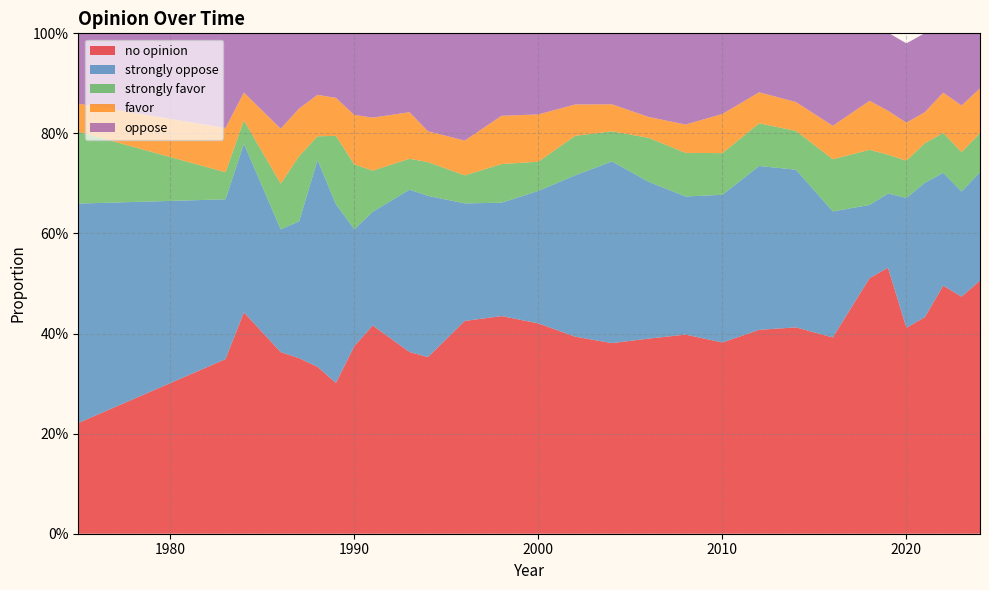

Reading right to left, what are all the values shown in this chart?

no opinion: 0.5	0.5	0.5	0.4	0.4	0.5	0.5	0.4	0.4	0.4	0.4	0.4	0.4	0.4	0.4	0.4	0.4	0.4	0.4	0.4	0.4	0.4	0.3	0.3	0.4	0.4	0.4	0.3	0.2
strongly oppose: 0.2	0.2	0.2	0.3	0.3	0.1	0.1	0.3	0.3	0.3	0.3	0.3	0.3	0.4	0.3	0.3	0.2	0.2	0.3	0.3	0.2	0.2	0.4	0.4	0.3	0.2	0.3	0.3	0.4
strongly favor: 0.1	0.1	0.1	0.1	0.1	0.1	0.1	0.1	0.1	0.1	0.1	0.1	0.1	0.1	0.1	0.1	0.1	0.1	0.1	0.1	0.1	0.1	0.1	0.0	0.1	0.1	0.0	0.1	0.1
favor: 0.1	0.1	0.1	0.1	0.1	0.1	0.1	0.1	0.1	0.1	0.1	0.1	0.0	0.1	0.1	0.1	0.1	0.1	0.1	0.1	0.1	0.1	0.1	0.1	0.1	0.1	0.1	0.1	0.1
oppose: 0.2	0.2	0.2	0.2	0.2	0.2	0.1	0.2	0.1	0.1	0.2	0.2	0.2	0.1	0.1	0.2	0.2	0.2	0.2	0.2	0.2	0.2	0.1	0.1	0.2	0.2	0.1	0.2	0.1